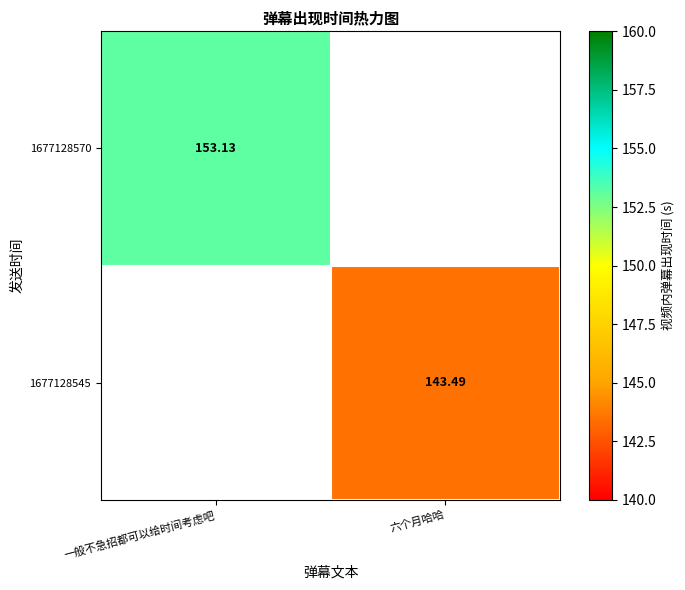

True or false: 1677128545 has a value of 189.0 at 六个月哈哈.

False